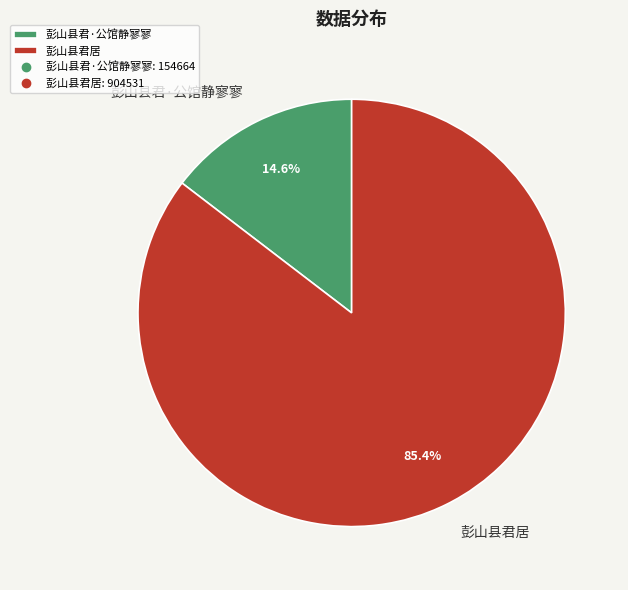

Does any single category account for the majority?

Yes